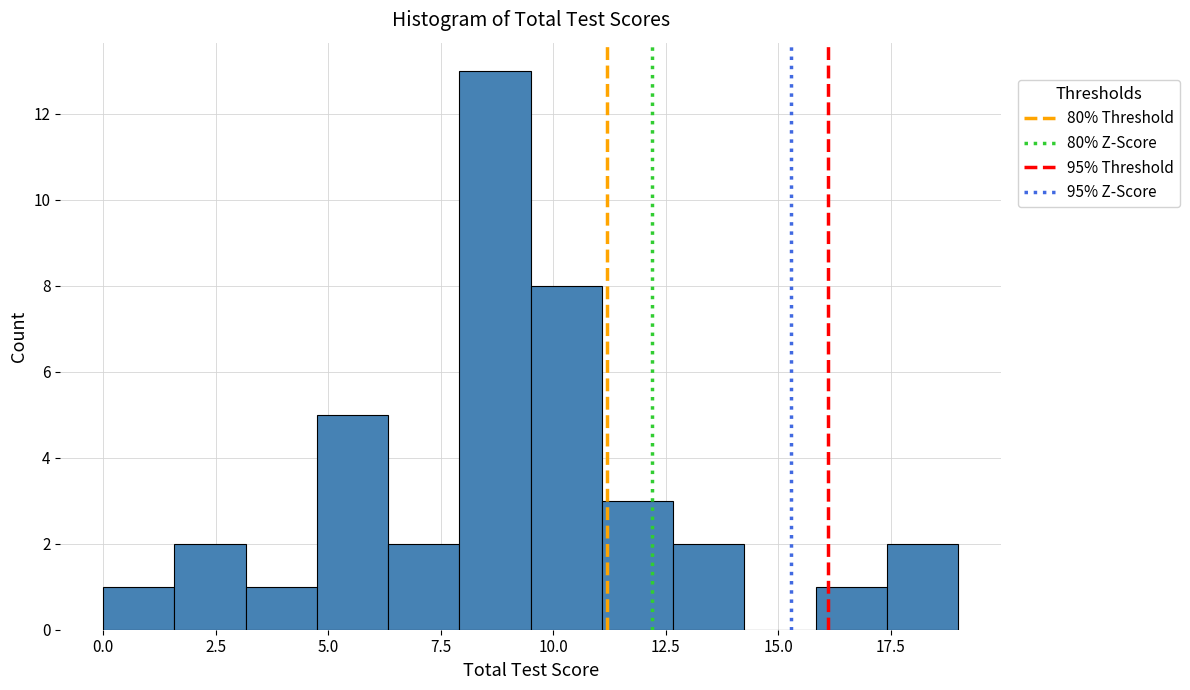

Around what value on the x-axis is the tallest bar? Give the approximate position of its centre, as read against the axis.

8.5